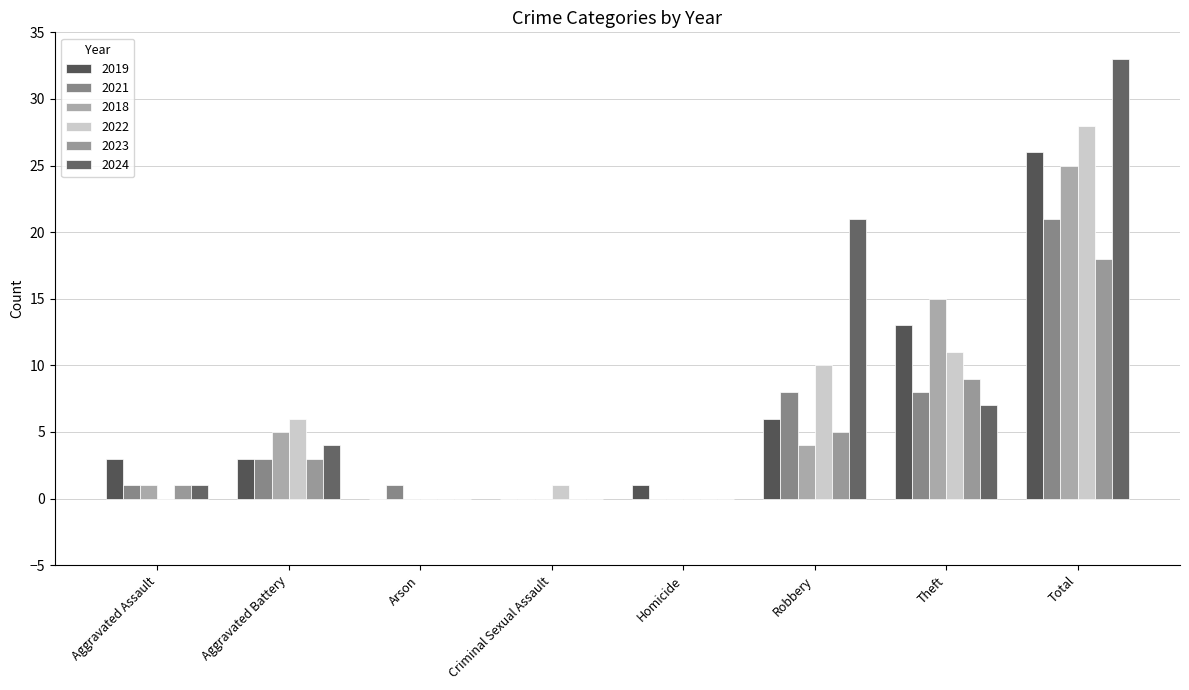

At which label does 2018 reach its peak?

Total